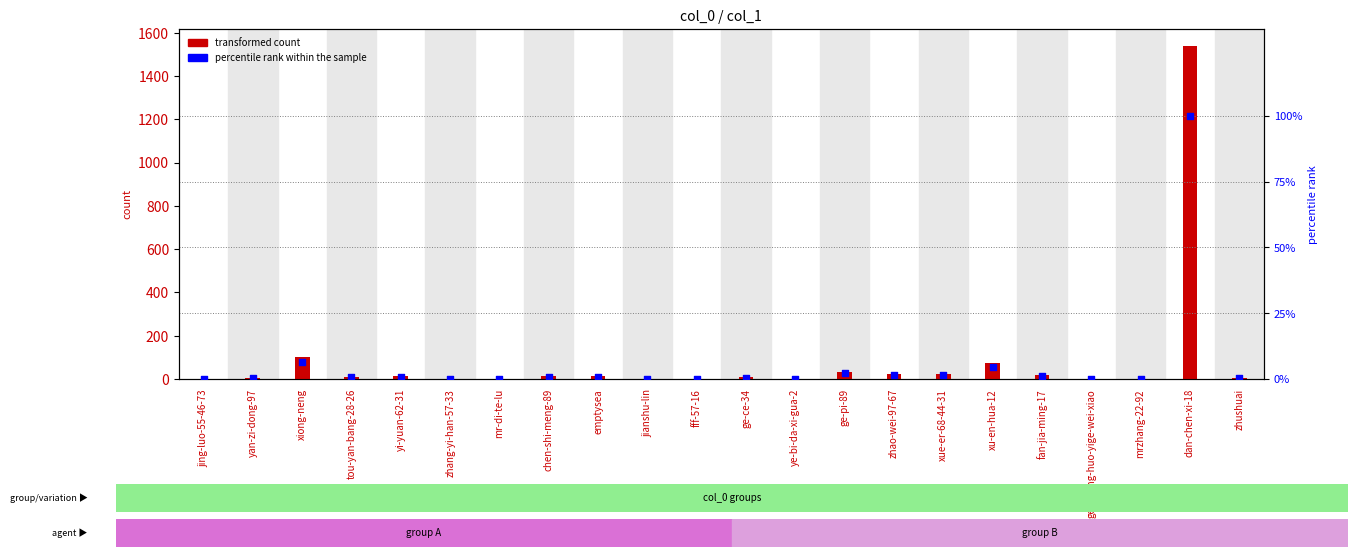

At which category is the sum across all series the highest?

dan-chen-xi-18